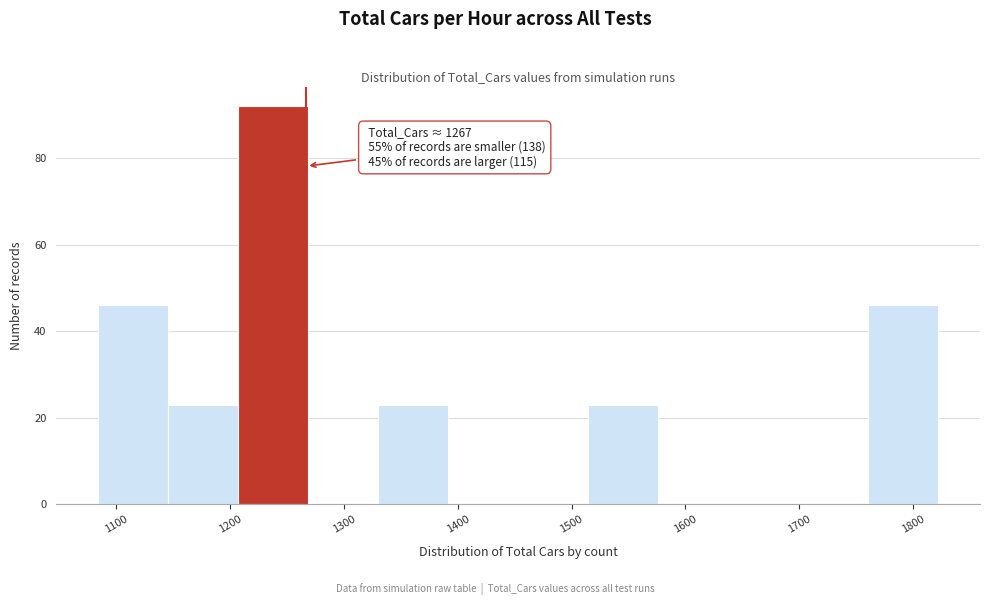

Which range on the x-axis has the tallest bar?

1210 to 1270